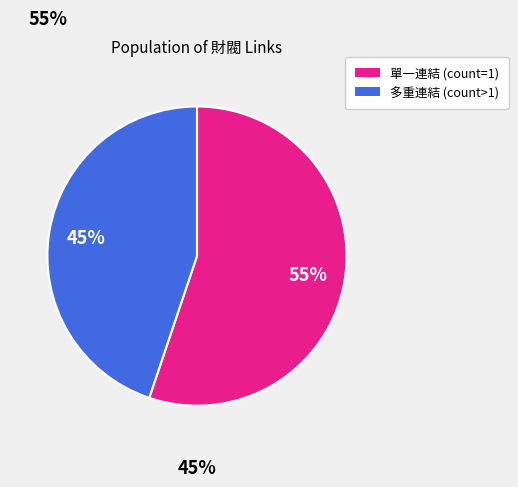

Which category accounts for the majority?

單一連結 (count=1)